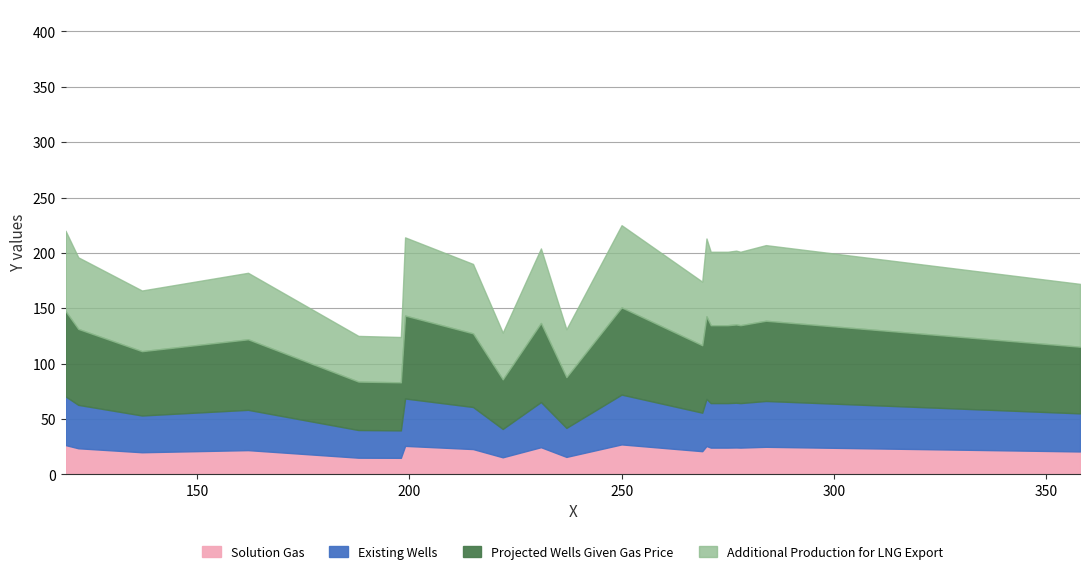

What is the lowest value of the Solution Gas series?

14.9